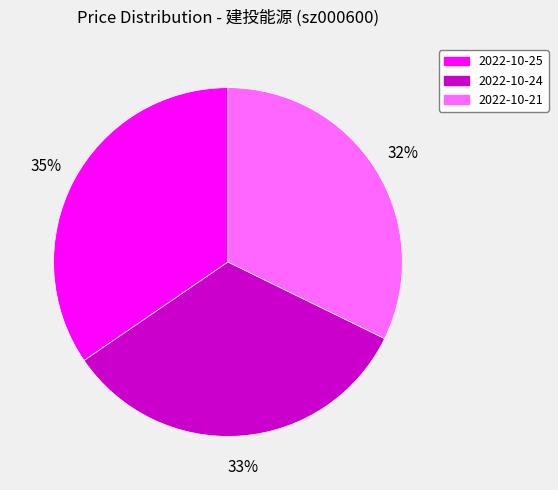

Does any single category account for the majority?

No